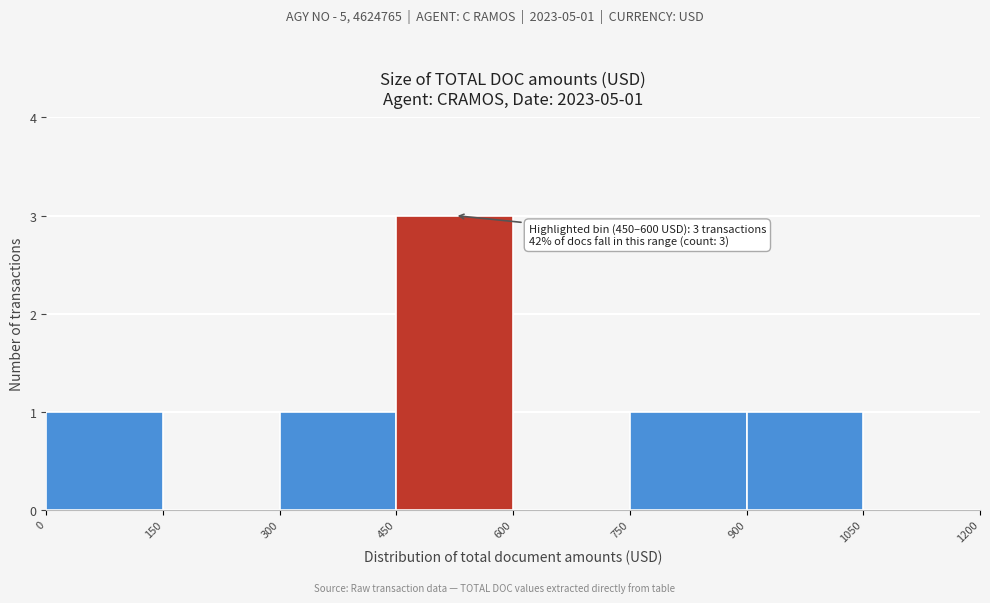

Which range on the x-axis has the tallest bar?

450 to 600